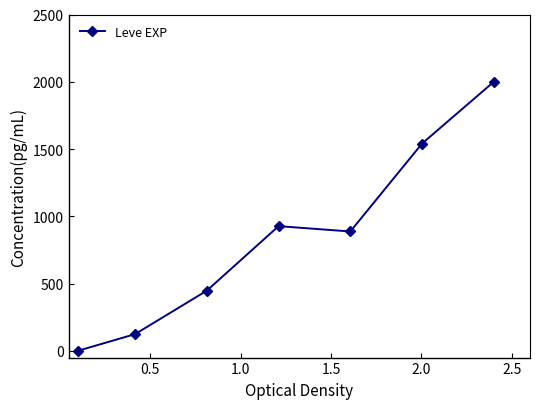

What is the value of the 4th point from the left?

926.9